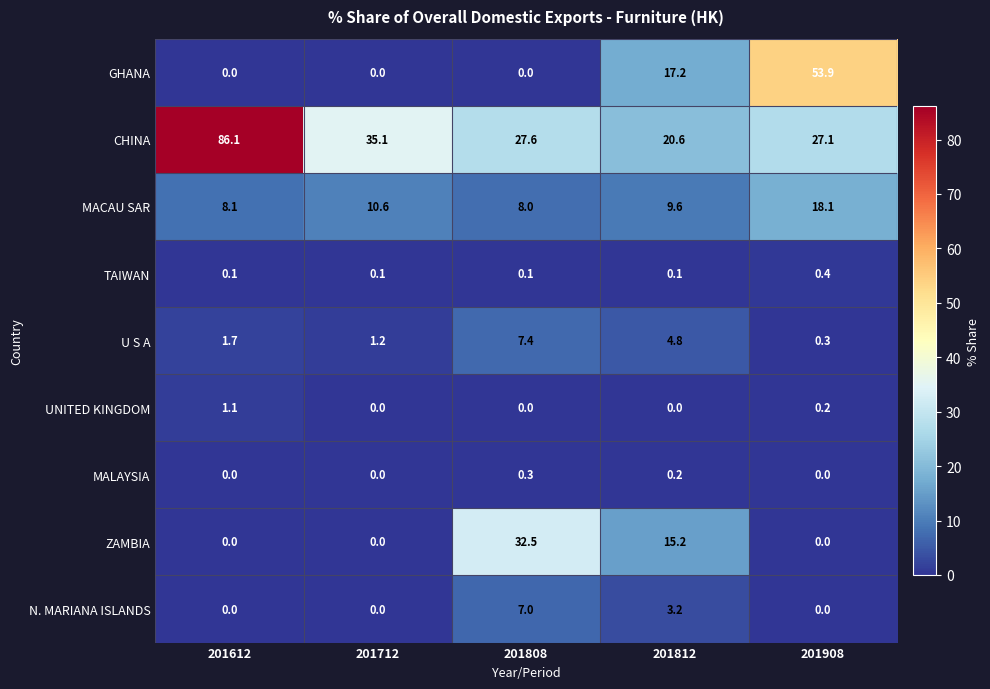

What is the lowest value of the CHINA series?

20.6